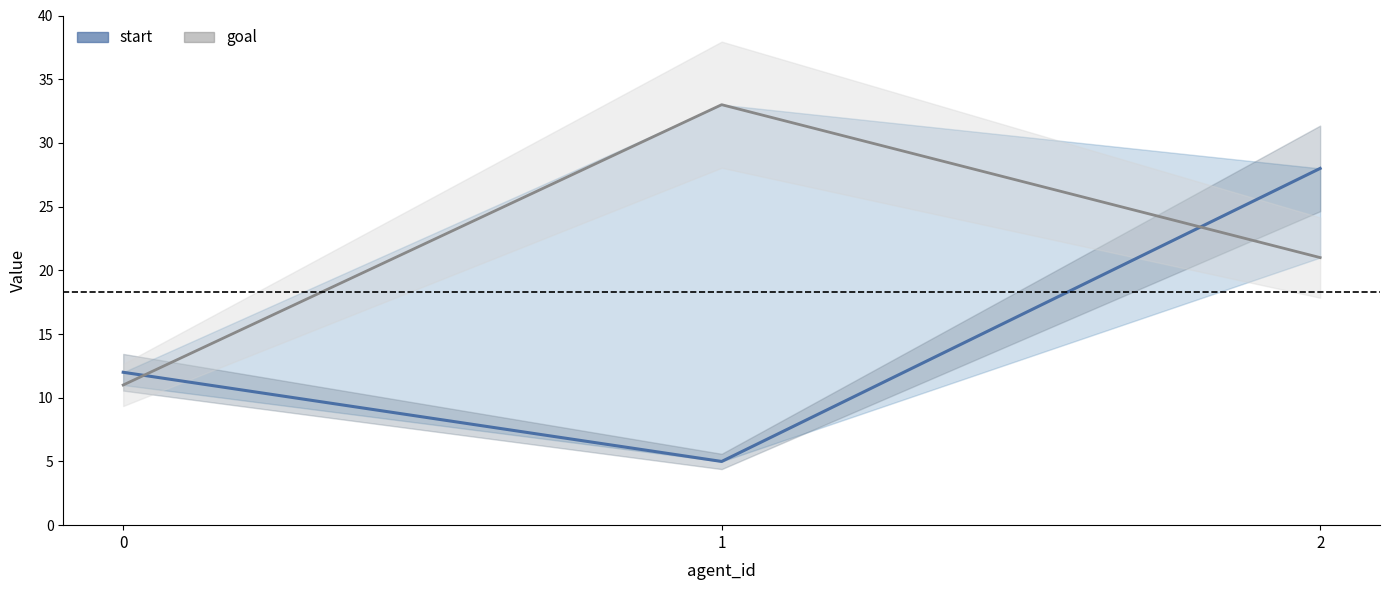

What is the minimum value shown in the chart?

5